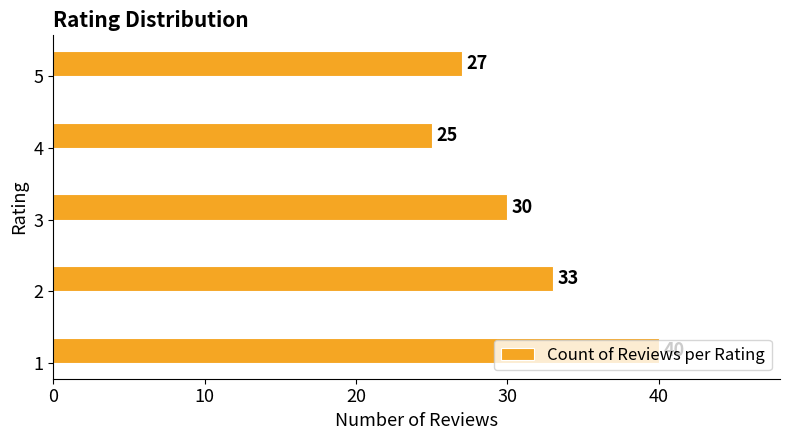

List the labels in order of value, smallest first.

4, 5, 3, 2, 1